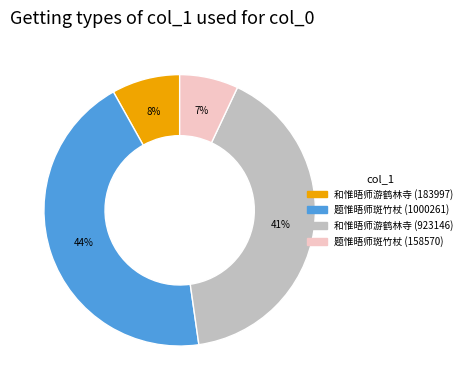

Is there any slice that represents more than half of the pie?

No